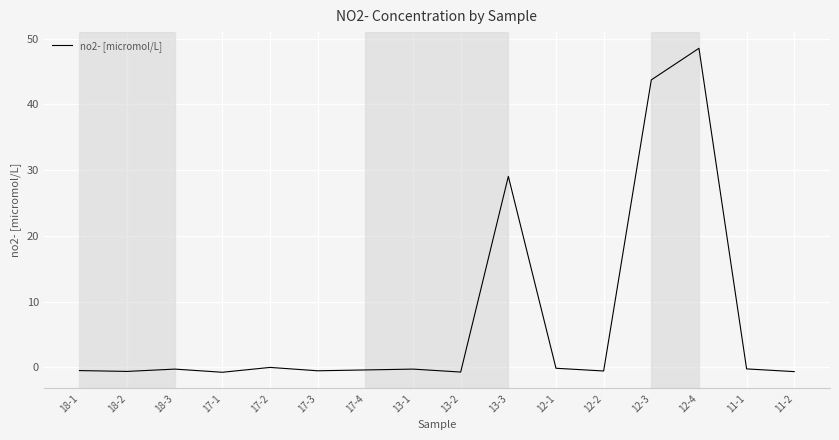

Count the number of categories in the chart.

16